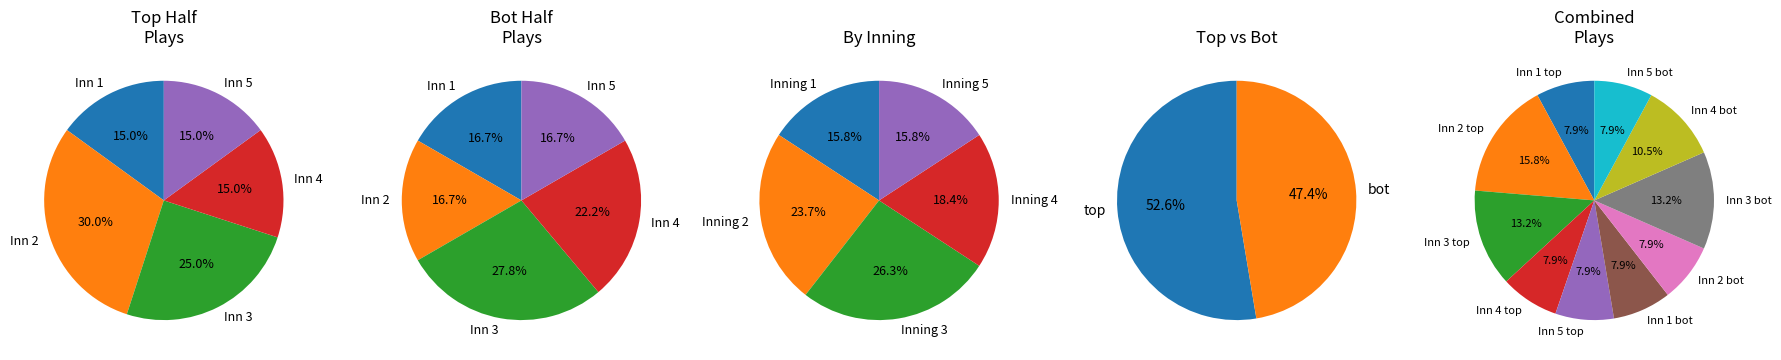

To the nearest percent, what is the difference between the largest and smallest slice percentages?

8%